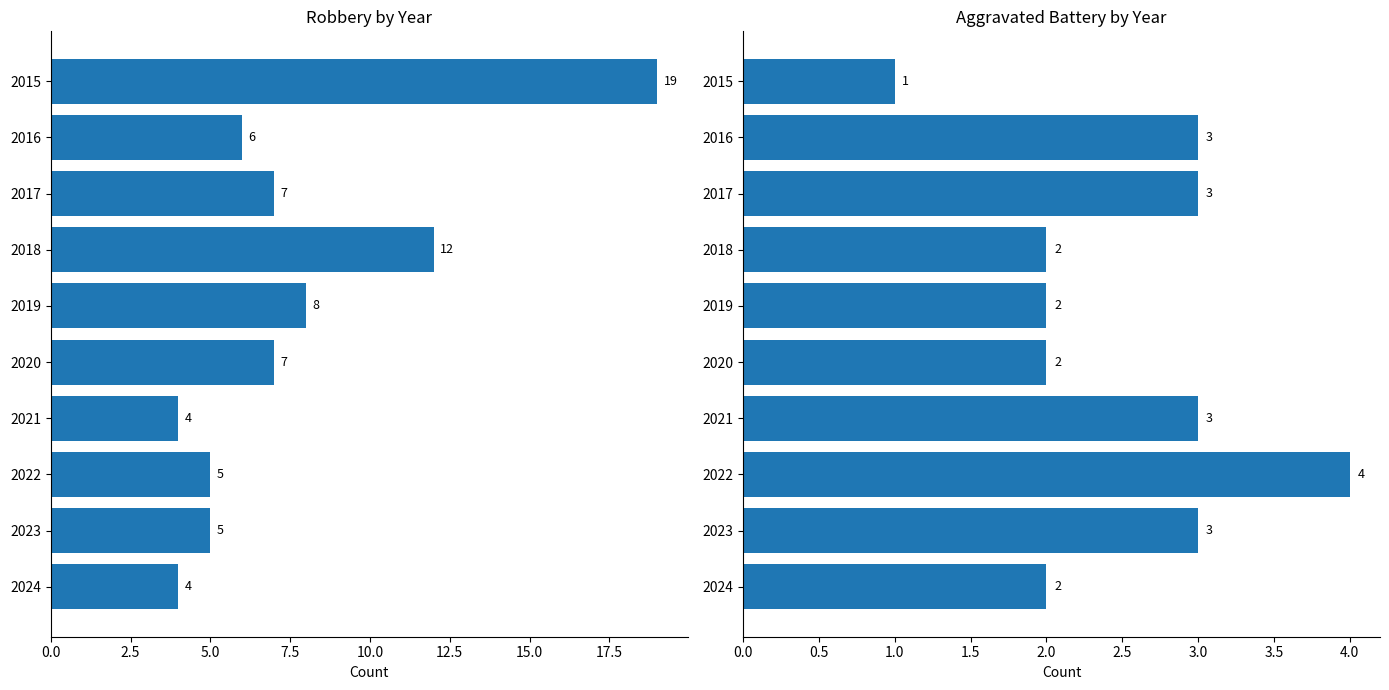

What is the smallest value displayed?

1